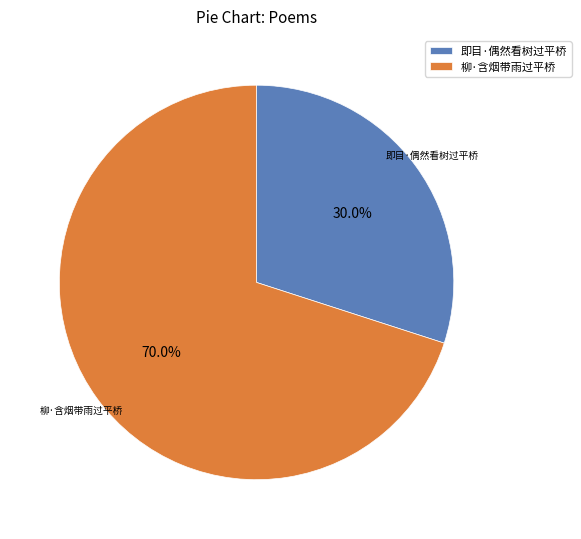

What is the majority slice?

柳·含烟带雨过平桥